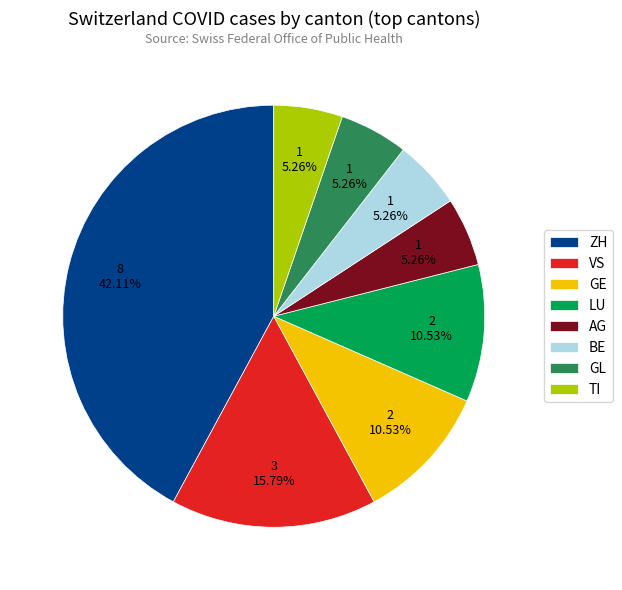

Is it true that BE is 25% of the pie?

False